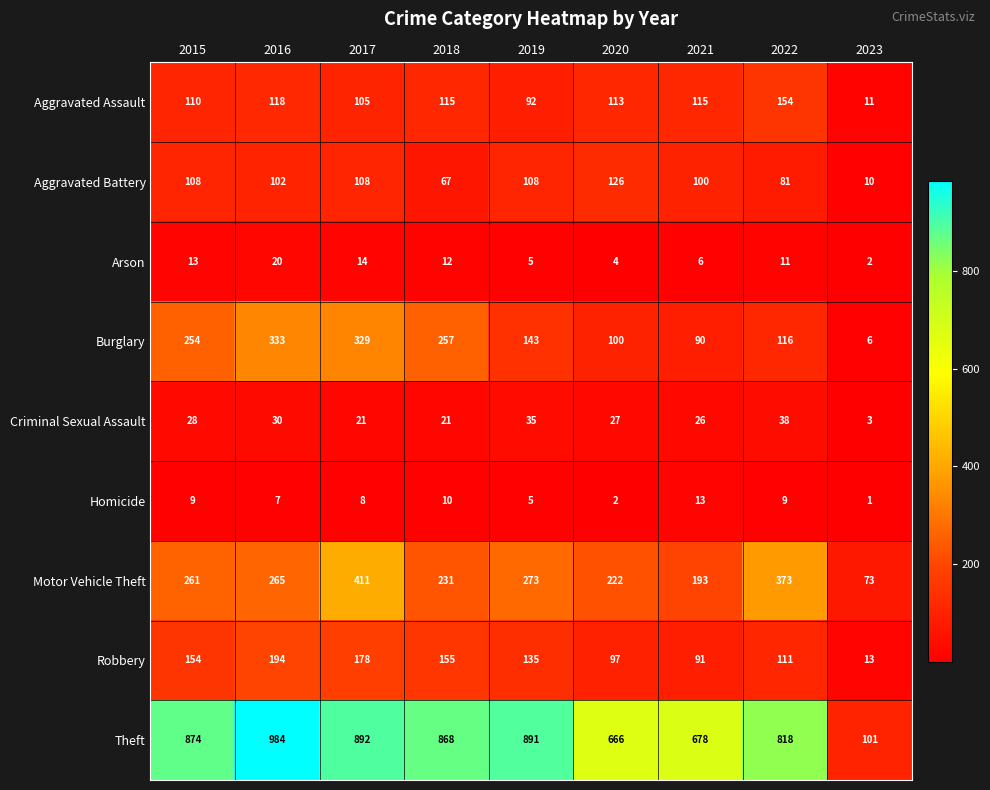

At which category is the sum across all series the highest?

2017